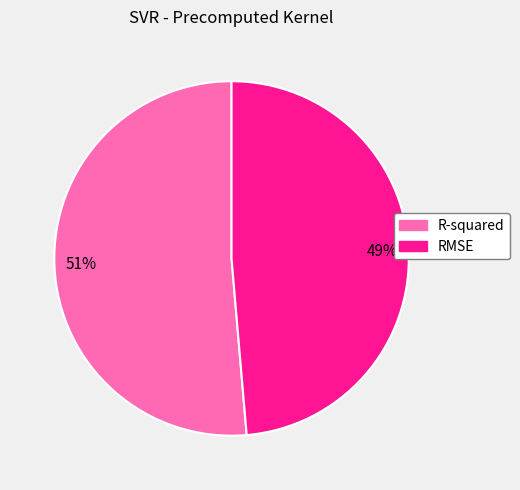

Do R-squared and RMSE together represent more than half of the pie?

Yes